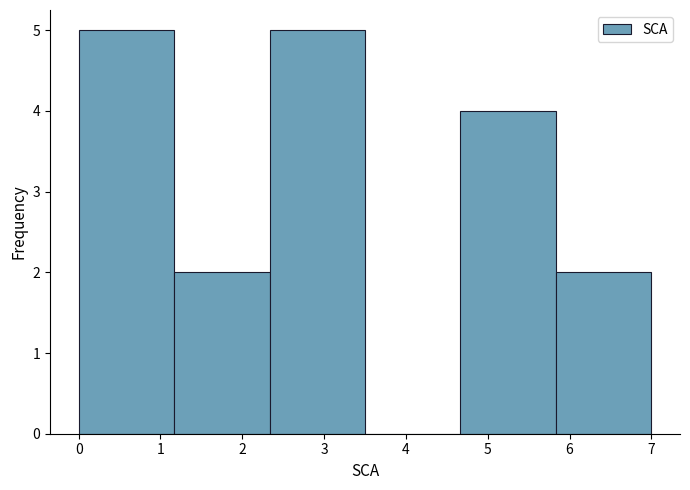

Reading left to right, list every bar in this chart as the range it spans on the x-axis followed by its height. Neither the bar edges nor the heights are printed on the chart, so give them approximately, as read against the axes.

0.0 to 1.2: 5
1.2 to 2.3: 2
2.3 to 3.5: 5
3.5 to 4.7: 0
4.7 to 5.8: 4
5.8 to 7.0: 2